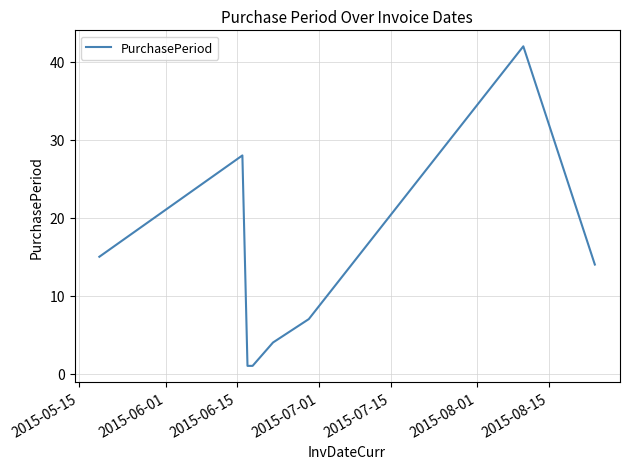

How many distinct data groups are displayed?

1